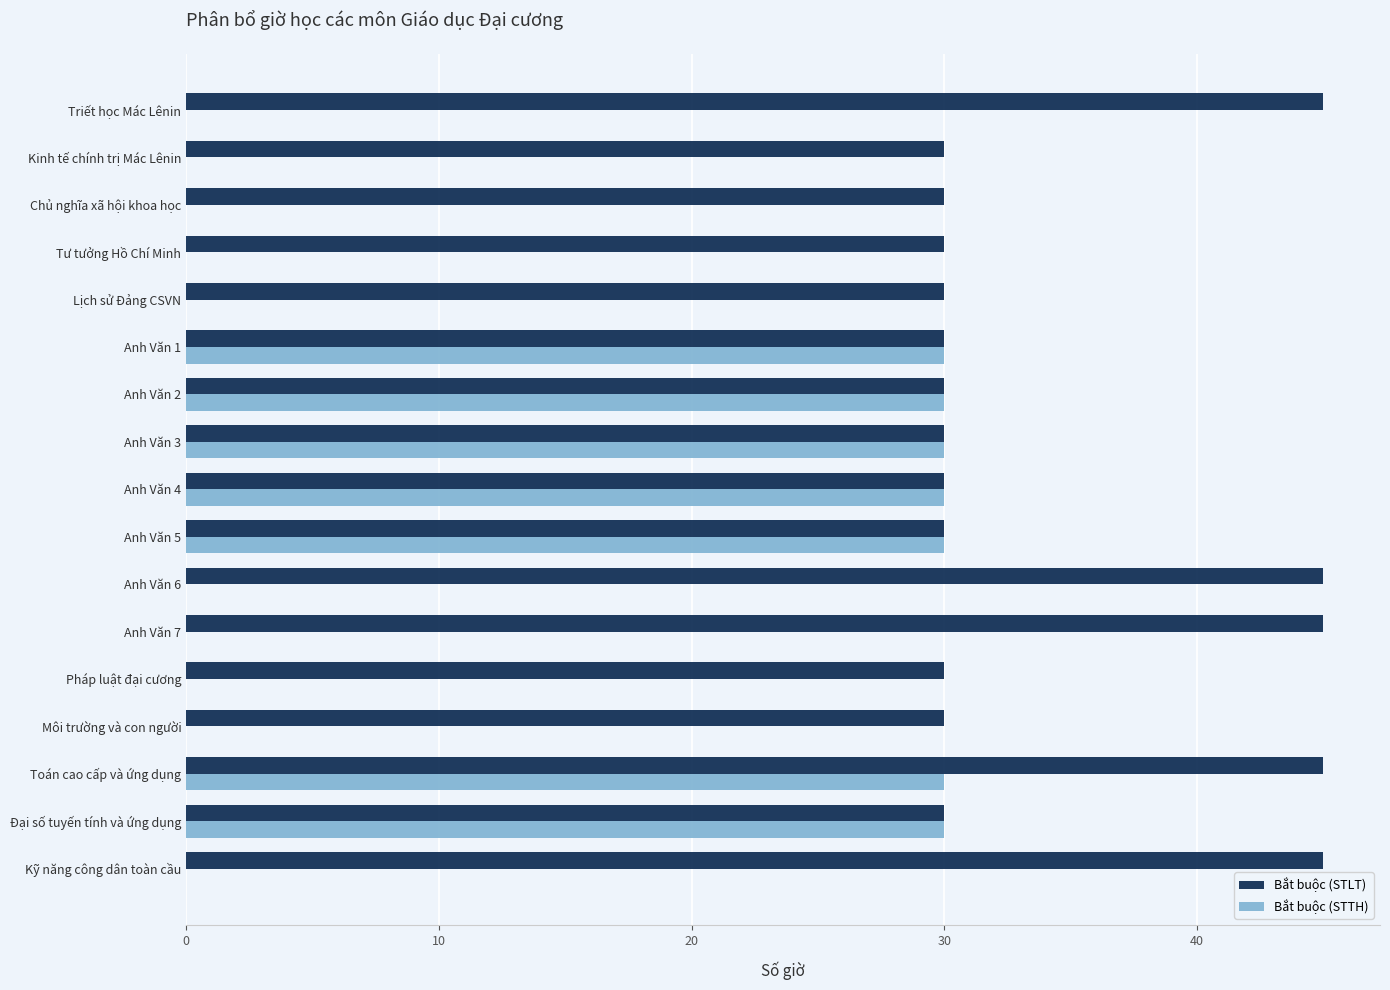

What is the sum of the Bắt buộc (STLT) values at Toán cao cấp và ứng dụng and Môi trường và con người?

75